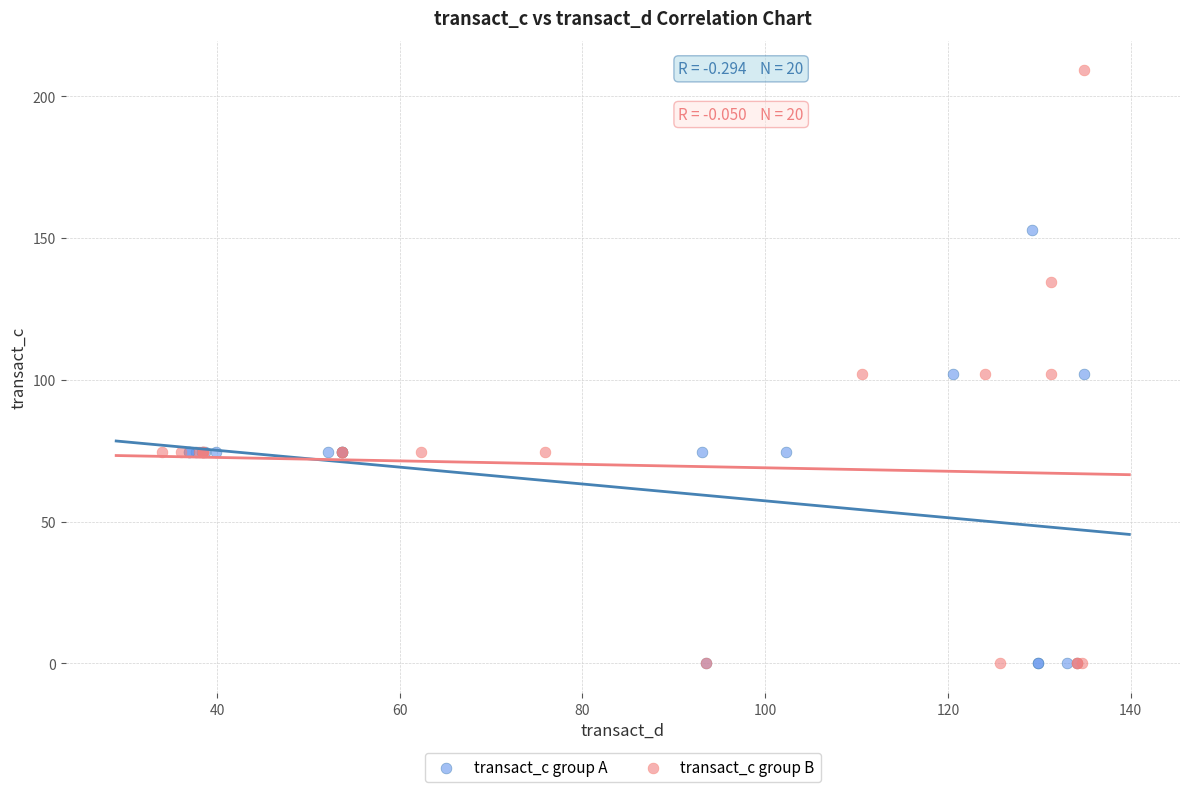

Which series contains the highest Y value?

transact_c group B